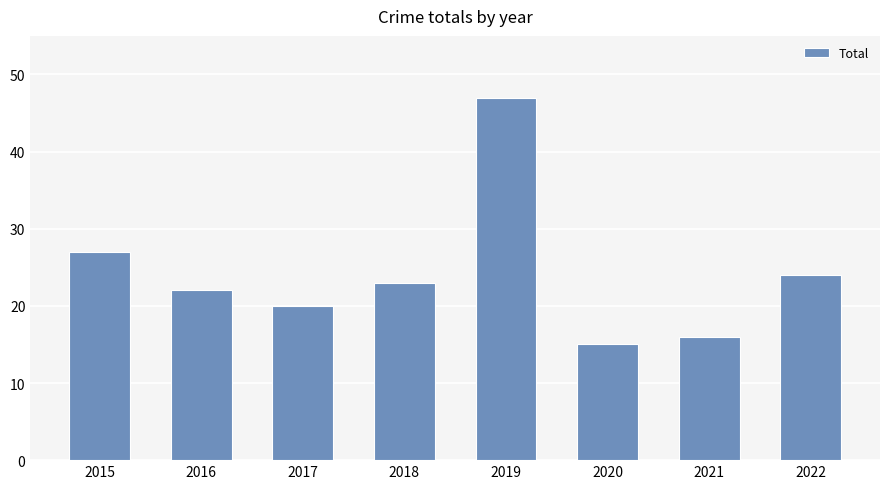

Reading right to left, extract all data points from this chart.

2022=24	2021=16	2020=15	2019=47	2018=23	2017=20	2016=22	2015=27